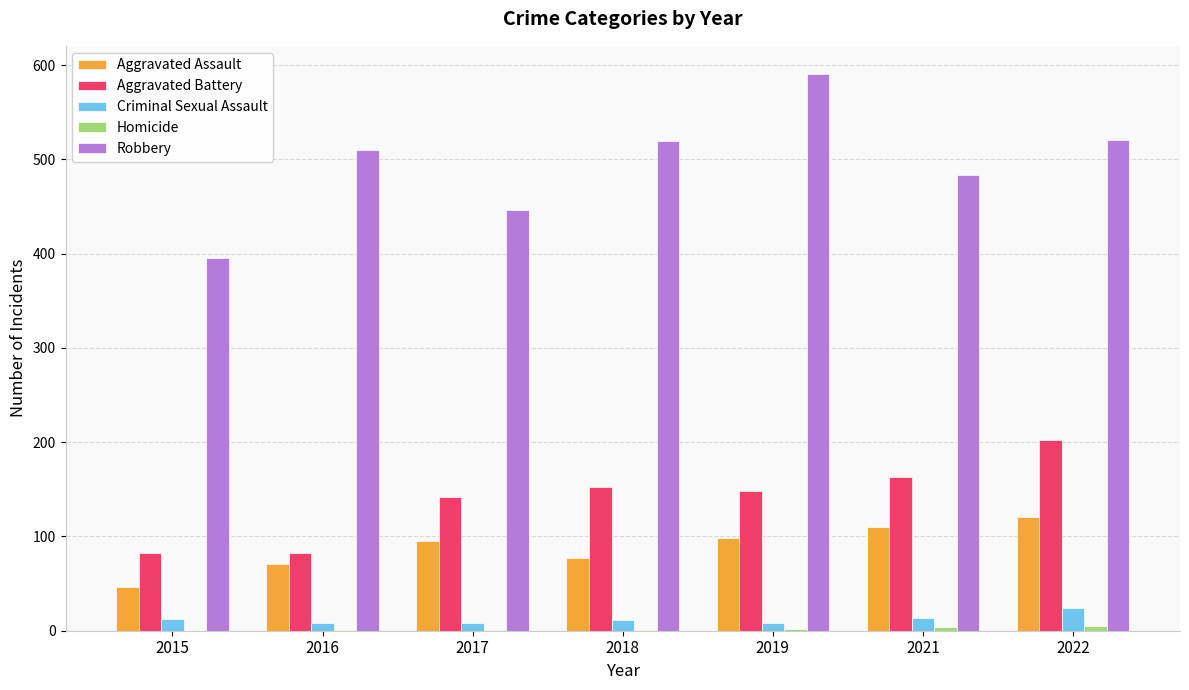

The value of Robbery at 2015 is 533. True or false?

False